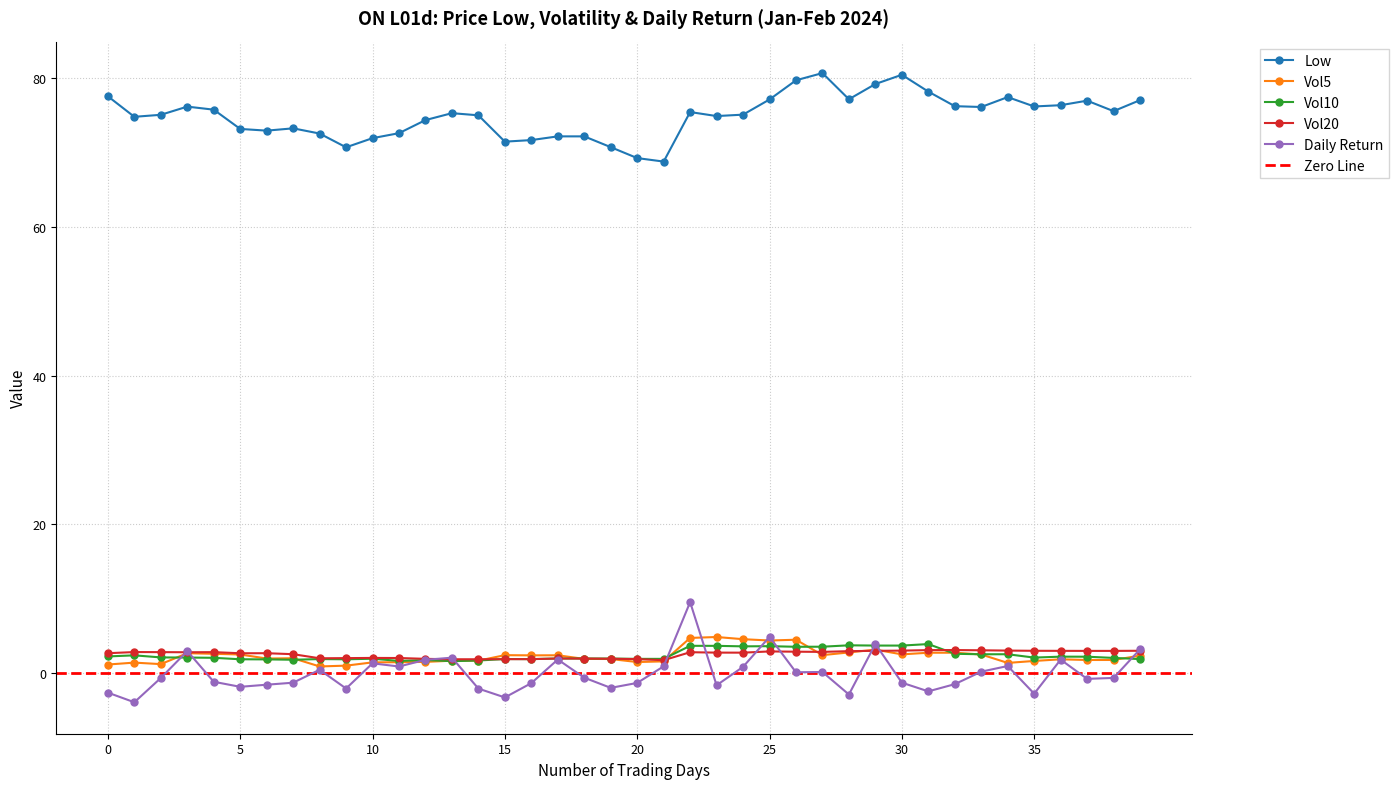

What are all the series names shown in the legend?

Low, Vol5, Vol10, Vol20, Daily Return